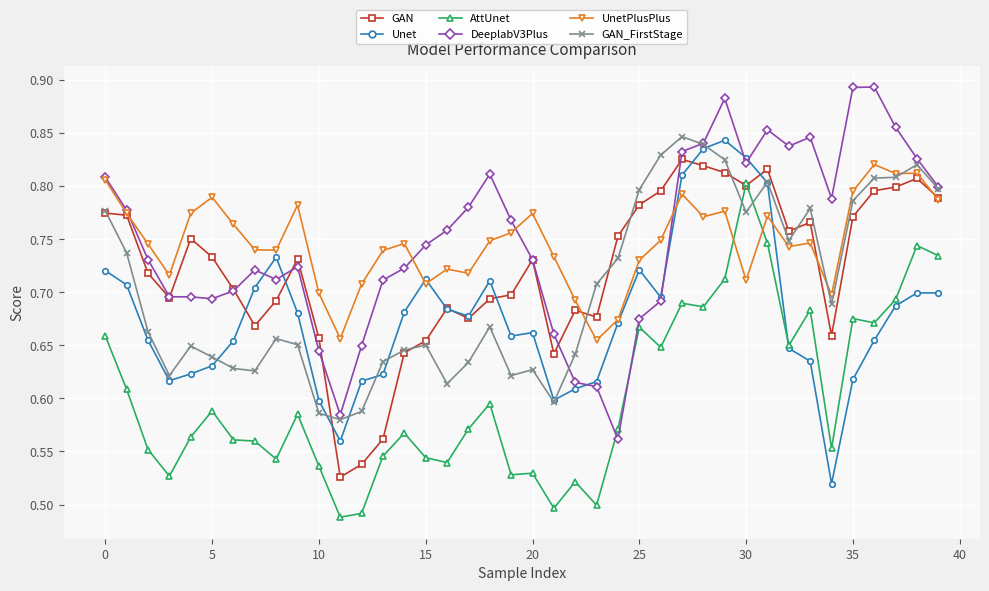

At how many categories does at least one series exceed 0?

40